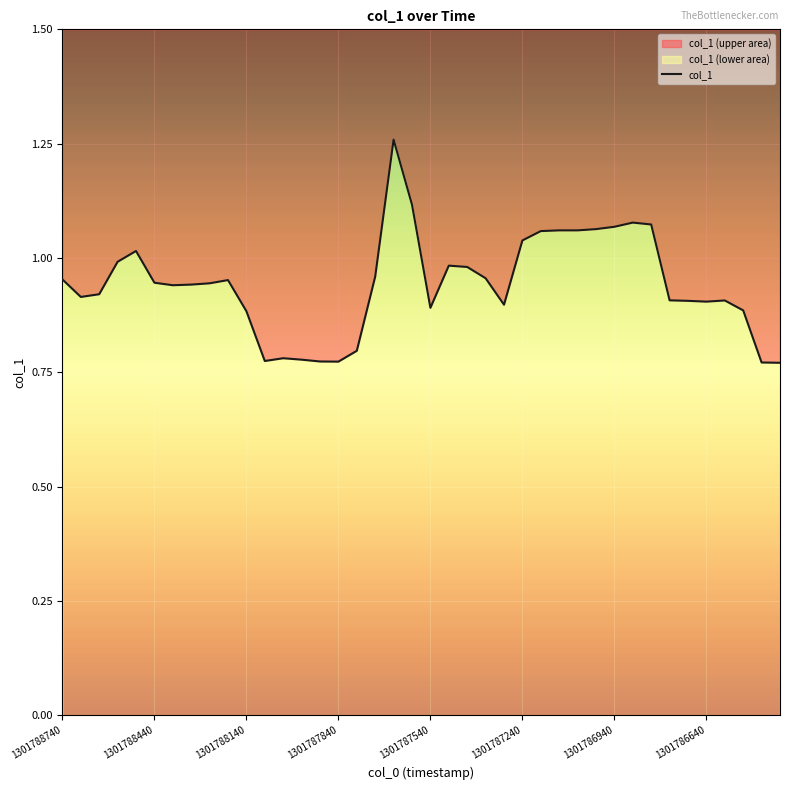

What is the sum of all values?

37.7